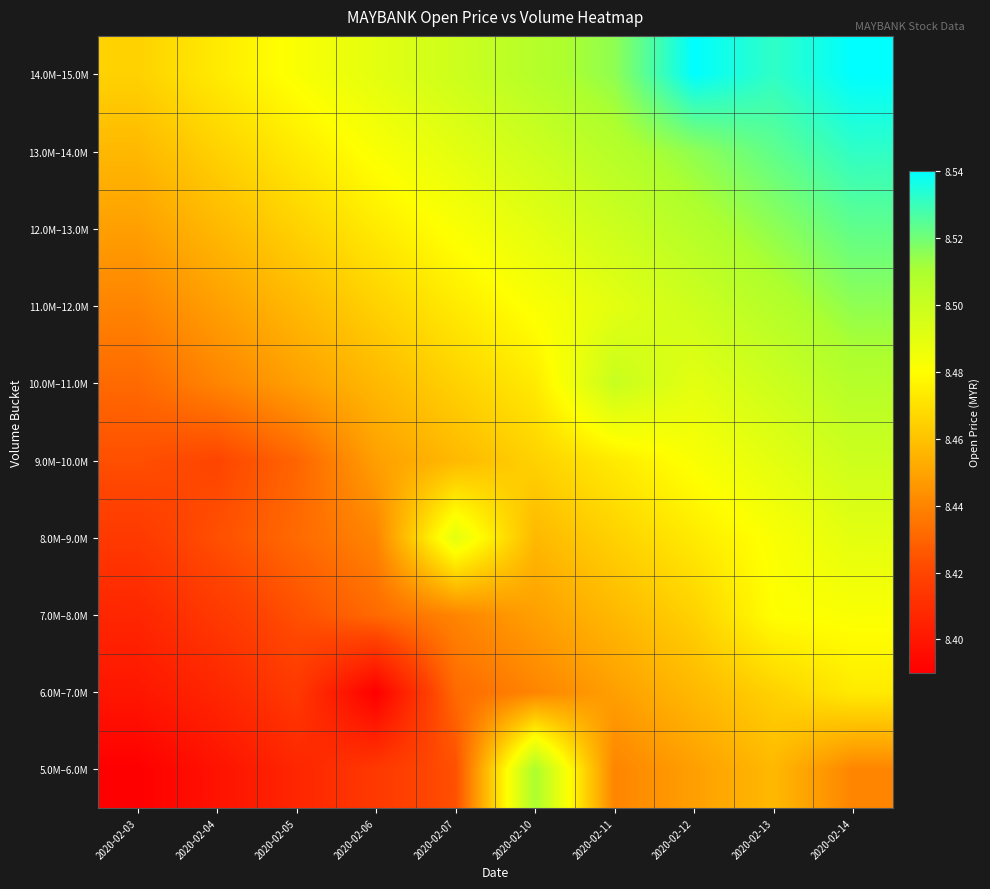

Reading left to right, extract all data points from this chart.

5.0M–6.0M: 2020-02-03=8.4	2020-02-04=8.4	2020-02-05=8.4	2020-02-06=8.4	2020-02-07=8.4	2020-02-10=8.5	2020-02-11=8.4	2020-02-12=8.4	2020-02-13=8.5	2020-02-14=8.4
6.0M–7.0M: 2020-02-03=8.4	2020-02-04=8.4	2020-02-05=8.4	2020-02-06=8.4	2020-02-07=8.4	2020-02-10=8.4	2020-02-11=8.4	2020-02-12=8.5	2020-02-13=8.5	2020-02-14=8.5
7.0M–8.0M: 2020-02-03=8.4	2020-02-04=8.4	2020-02-05=8.4	2020-02-06=8.4	2020-02-07=8.4	2020-02-10=8.4	2020-02-11=8.5	2020-02-12=8.5	2020-02-13=8.5	2020-02-14=8.5
8.0M–9.0M: 2020-02-03=8.4	2020-02-04=8.4	2020-02-05=8.4	2020-02-06=8.4	2020-02-07=8.5	2020-02-10=8.5	2020-02-11=8.5	2020-02-12=8.5	2020-02-13=8.5	2020-02-14=8.5
9.0M–10.0M: 2020-02-03=8.4	2020-02-04=8.4	2020-02-05=8.4	2020-02-06=8.4	2020-02-07=8.5	2020-02-10=8.5	2020-02-11=8.5	2020-02-12=8.5	2020-02-13=8.5	2020-02-14=8.5
10.0M–11.0M: 2020-02-03=8.4	2020-02-04=8.4	2020-02-05=8.4	2020-02-06=8.5	2020-02-07=8.5	2020-02-10=8.5	2020-02-11=8.5	2020-02-12=8.5	2020-02-13=8.5	2020-02-14=8.5
11.0M–12.0M: 2020-02-03=8.4	2020-02-04=8.4	2020-02-05=8.5	2020-02-06=8.5	2020-02-07=8.5	2020-02-10=8.5	2020-02-11=8.5	2020-02-12=8.5	2020-02-13=8.5	2020-02-14=8.5
12.0M–13.0M: 2020-02-03=8.4	2020-02-04=8.5	2020-02-05=8.5	2020-02-06=8.5	2020-02-07=8.5	2020-02-10=8.5	2020-02-11=8.5	2020-02-12=8.5	2020-02-13=8.5	2020-02-14=8.5
13.0M–14.0M: 2020-02-03=8.5	2020-02-04=8.5	2020-02-05=8.5	2020-02-06=8.5	2020-02-07=8.5	2020-02-10=8.5	2020-02-11=8.5	2020-02-12=8.5	2020-02-13=8.5	2020-02-14=8.5
14.0M–15.0M: 2020-02-03=8.5	2020-02-04=8.5	2020-02-05=8.5	2020-02-06=8.5	2020-02-07=8.5	2020-02-10=8.5	2020-02-11=8.5	2020-02-12=8.5	2020-02-13=8.5	2020-02-14=8.5